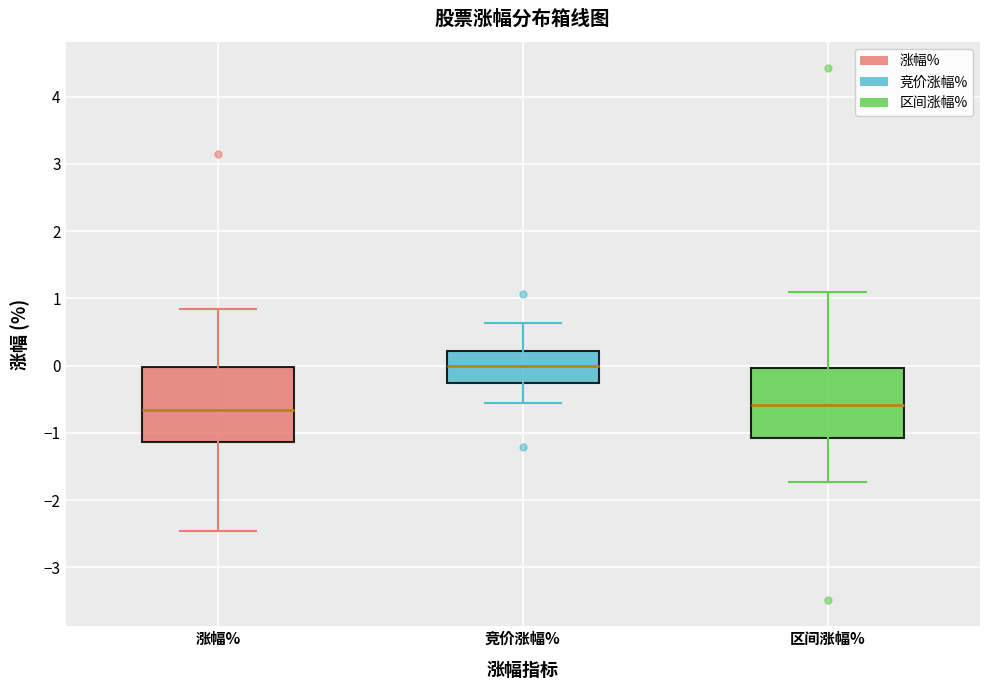

Where is the upper edge of the box for 区间涨幅% on the y-axis? The values are not printed on the chart, so give them approximately, as read against the axis.

0.0